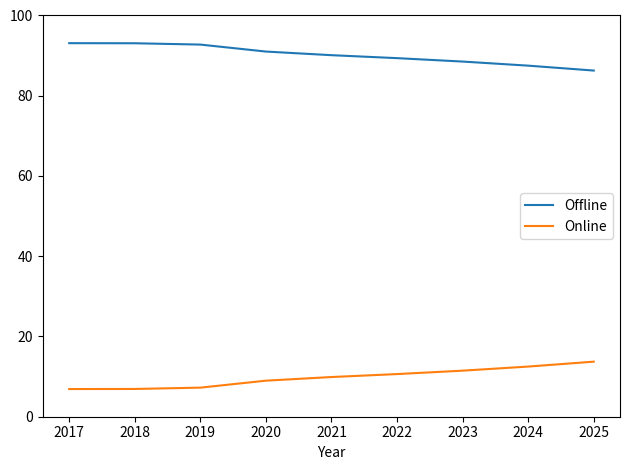

True or false: Online and Offline cross at least once.

False